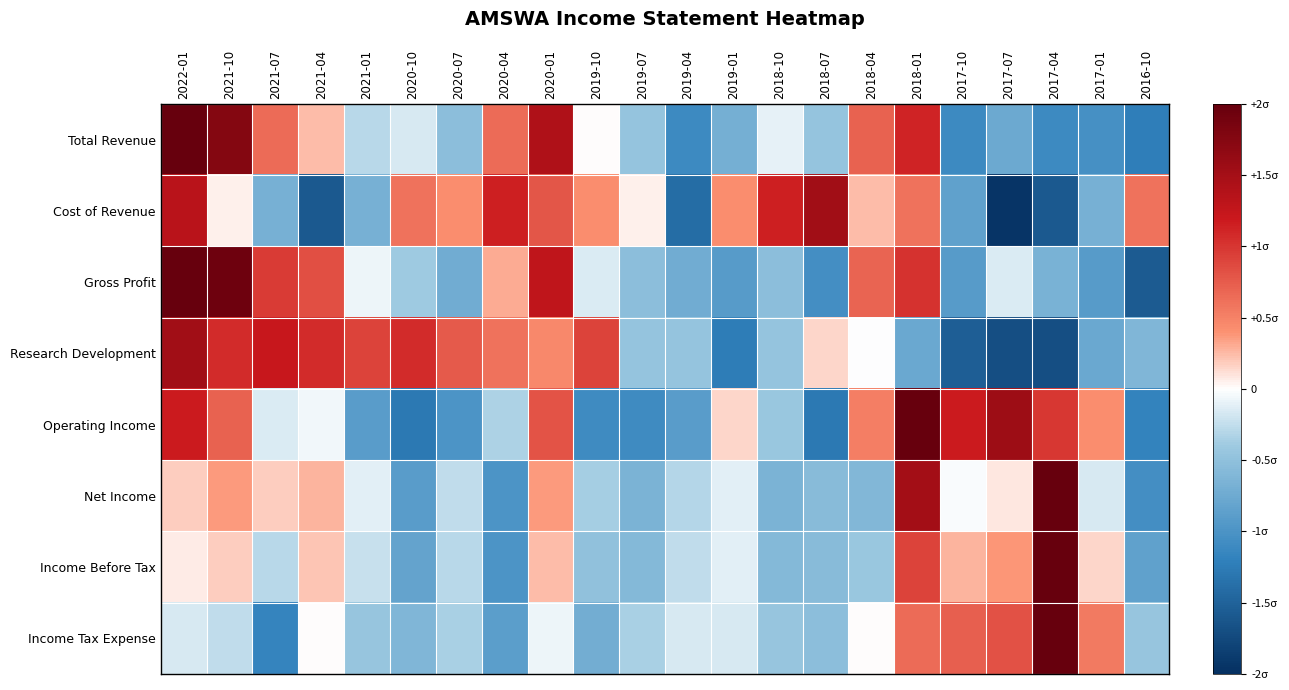

Between 2022-01 and 2020-07, which is larger?

2022-01